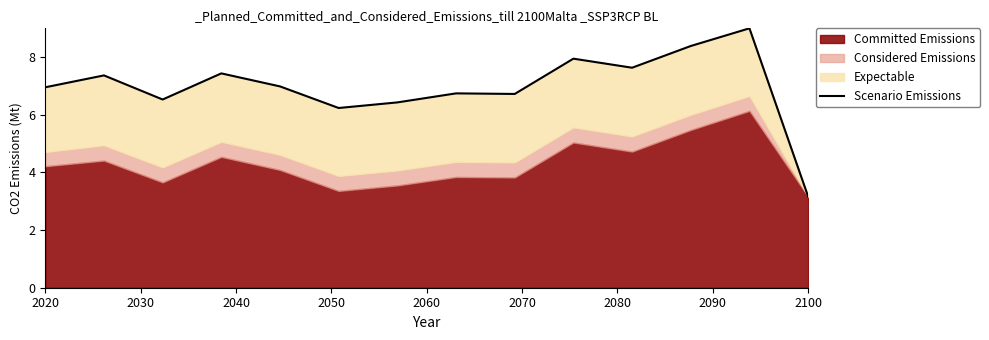

What is the sum of all values?

97.5